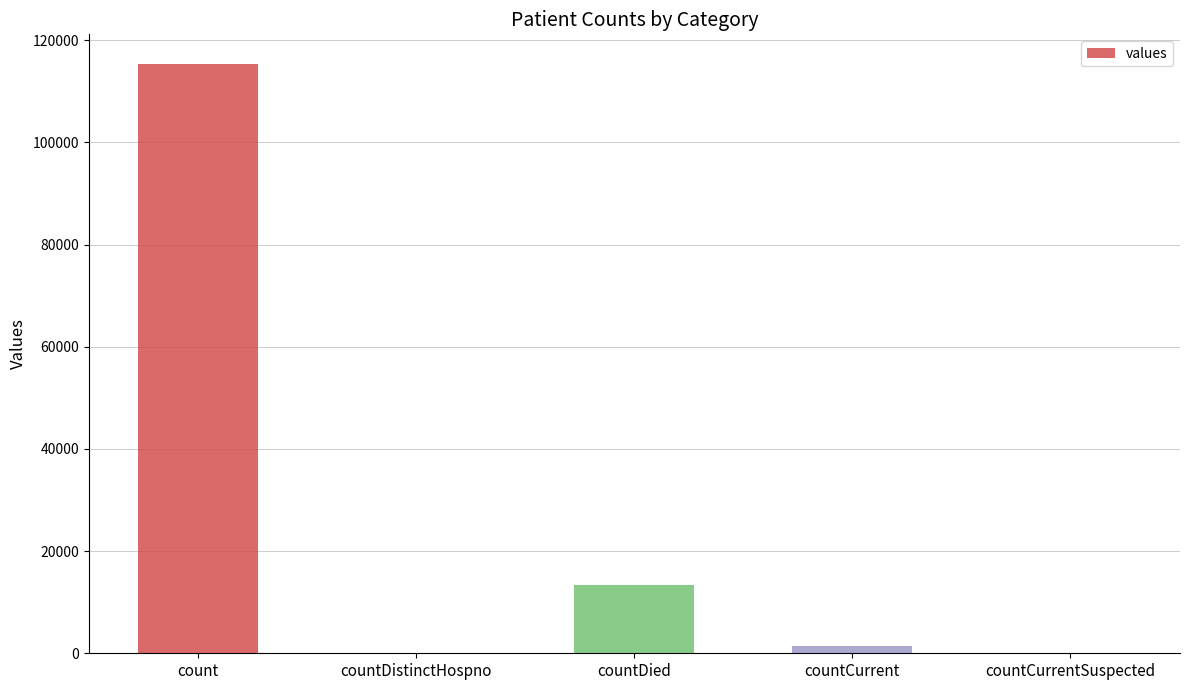

Which has a higher value, countDistinctHospno or count?

count